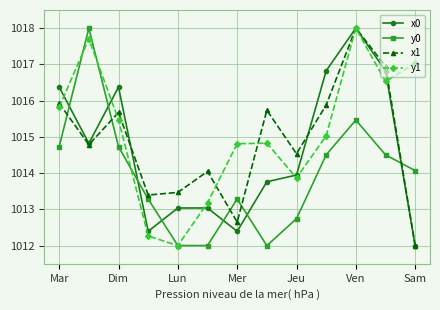

What is the value of the x0 point at the 10th from the left?

1016.8